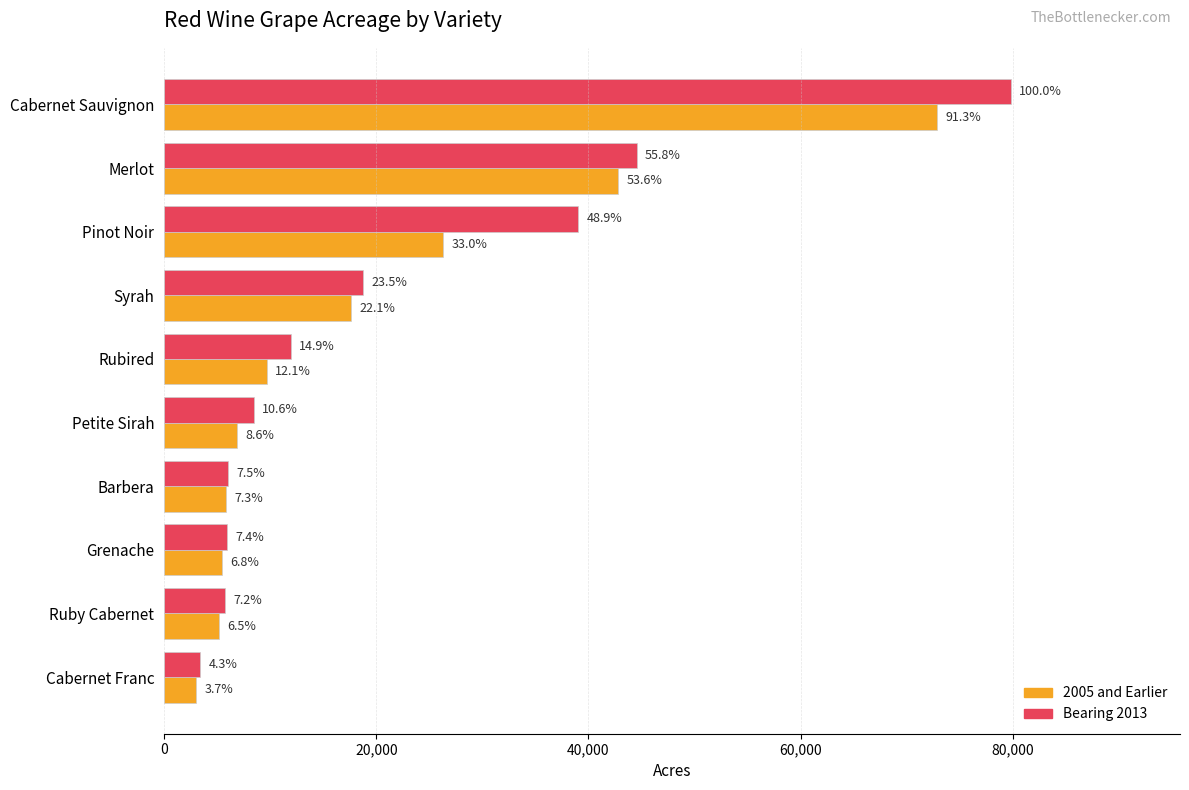

What is the difference between the maximum and minimum values in the 2005 and Earlier series?

69903